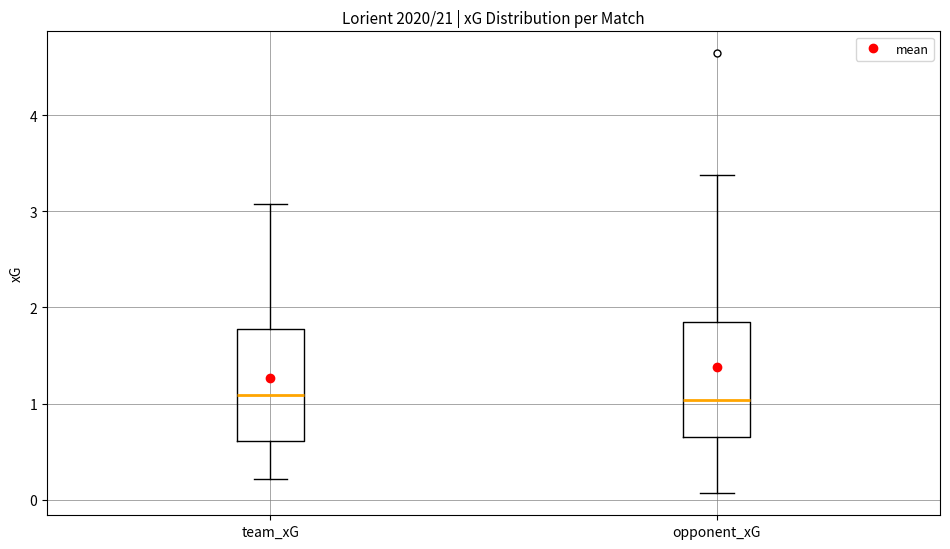

Where is the upper edge of the box for team_xG on the y-axis? The values are not printed on the chart, so give them approximately, as read against the axis.

1.8